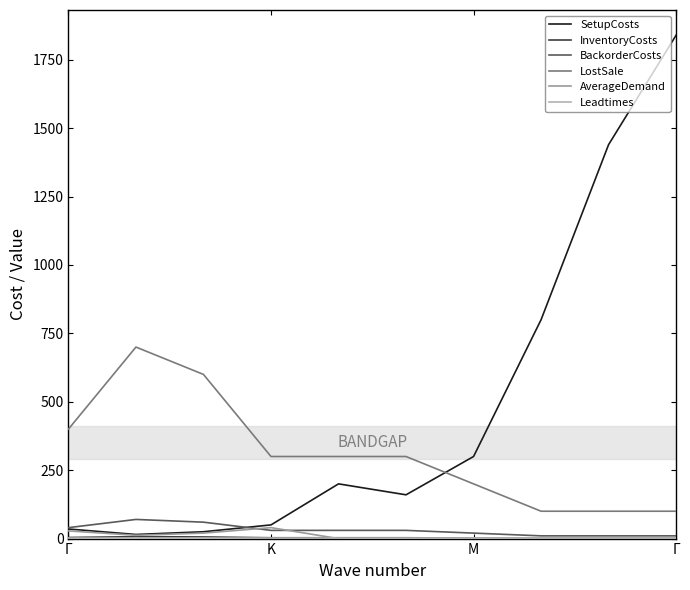

True or false: LostSale has more than 0 points higher than both neighbors.

True